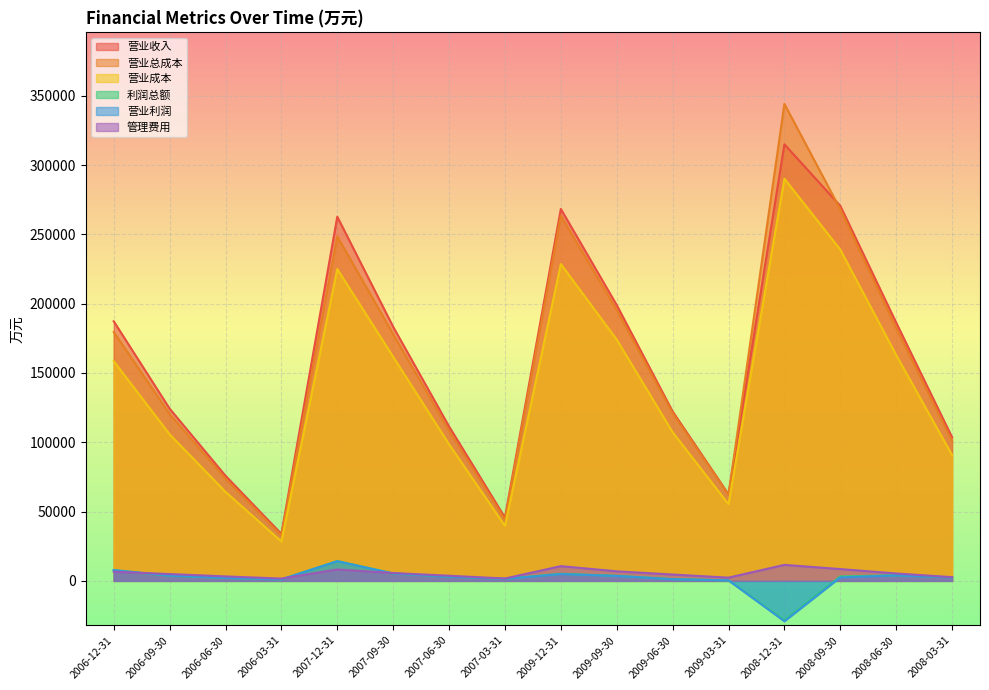

What position from the right is 2008-12-31?

4